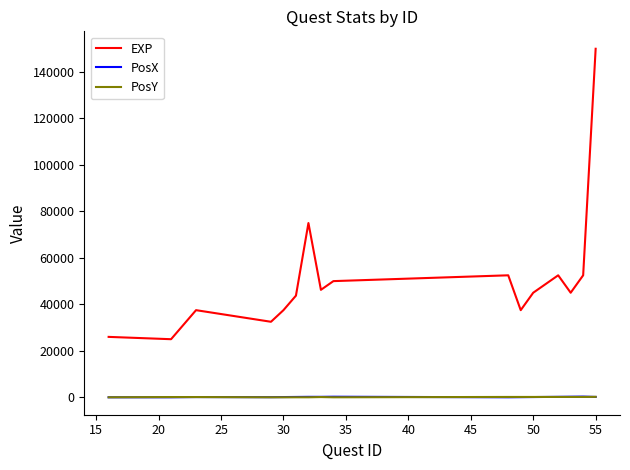

How many lines are shown in the chart?

3